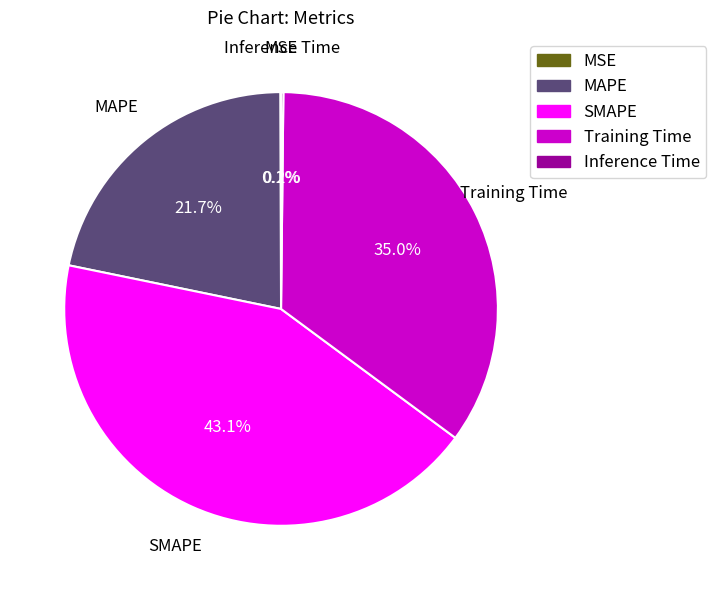

Does any single category account for the majority?

No